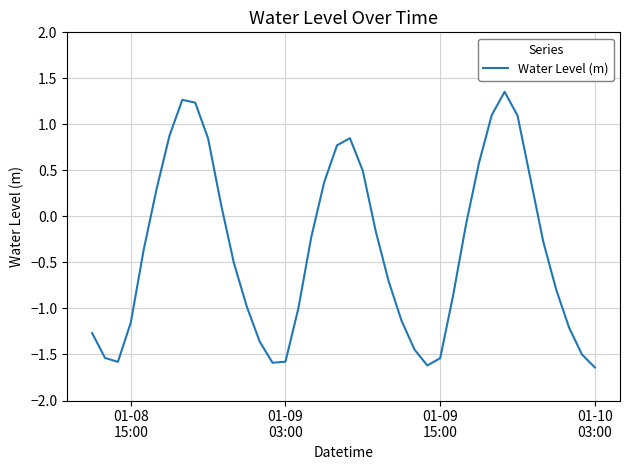

What is the difference between the maximum and minimum values?

3.0